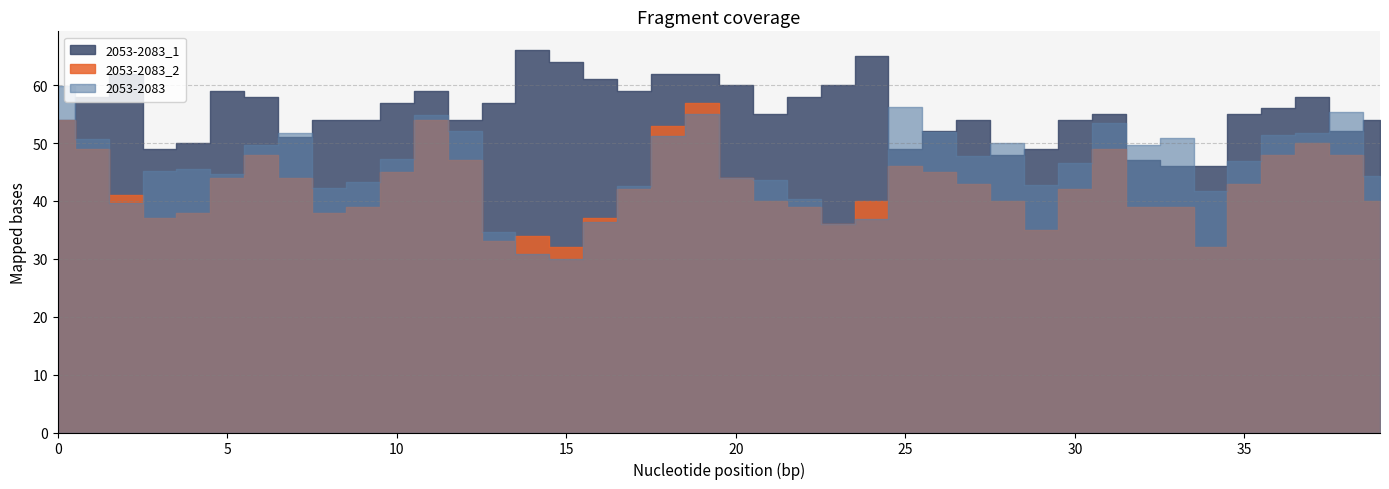

At which category is the sum across all series the highest?

19